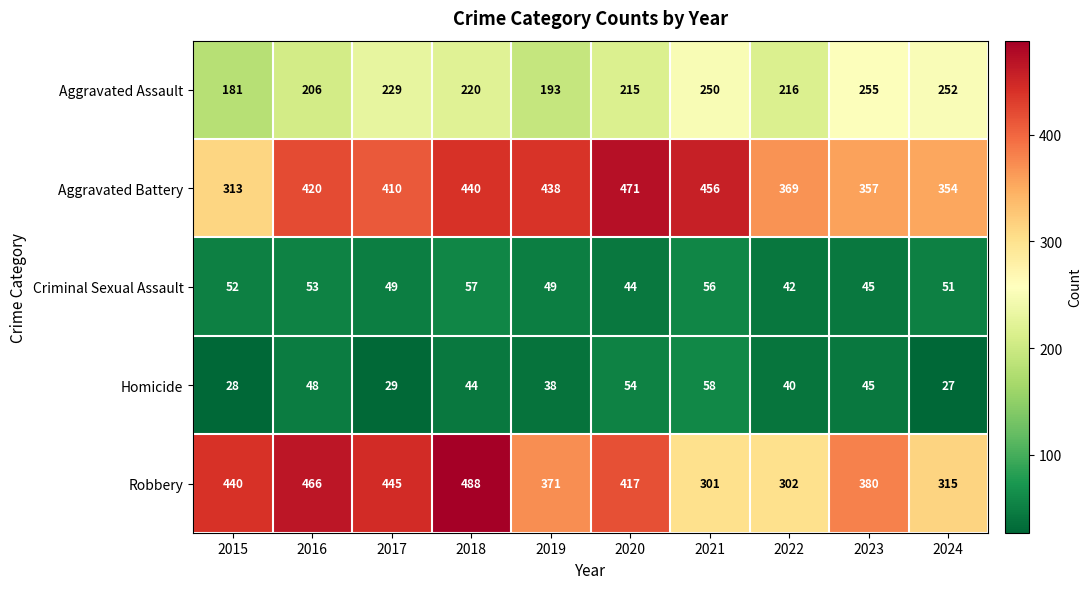

What is the approximate value of Robbery at 2024, to the nearest 10?

320